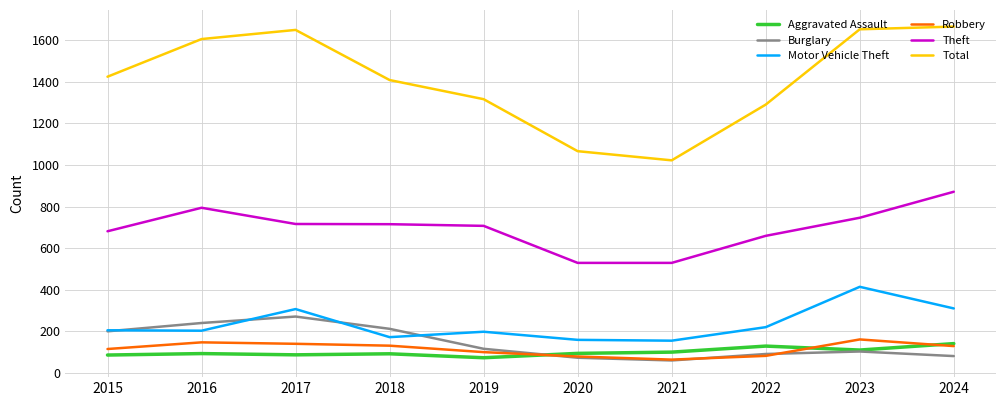

What is the maximum value for Robbery?

161